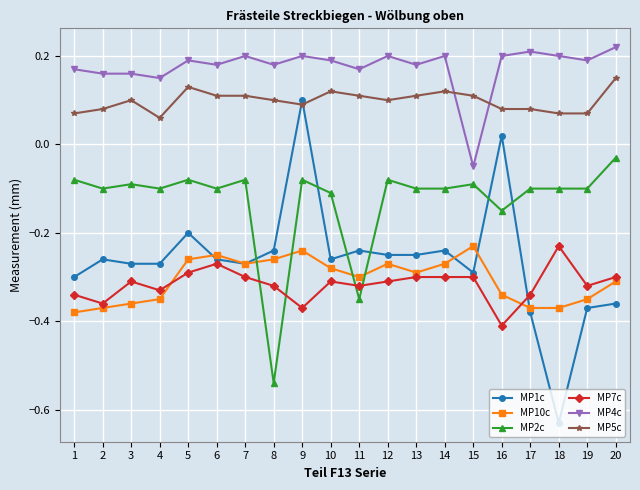

Which series changed the most between 4 and 18?

MP1c